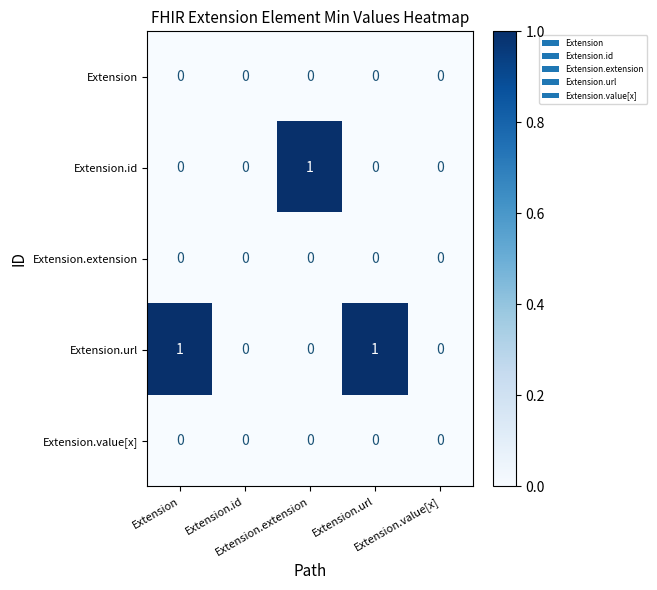

Between Extension and Extension.id, which series saw the biggest shift?

Extension.url